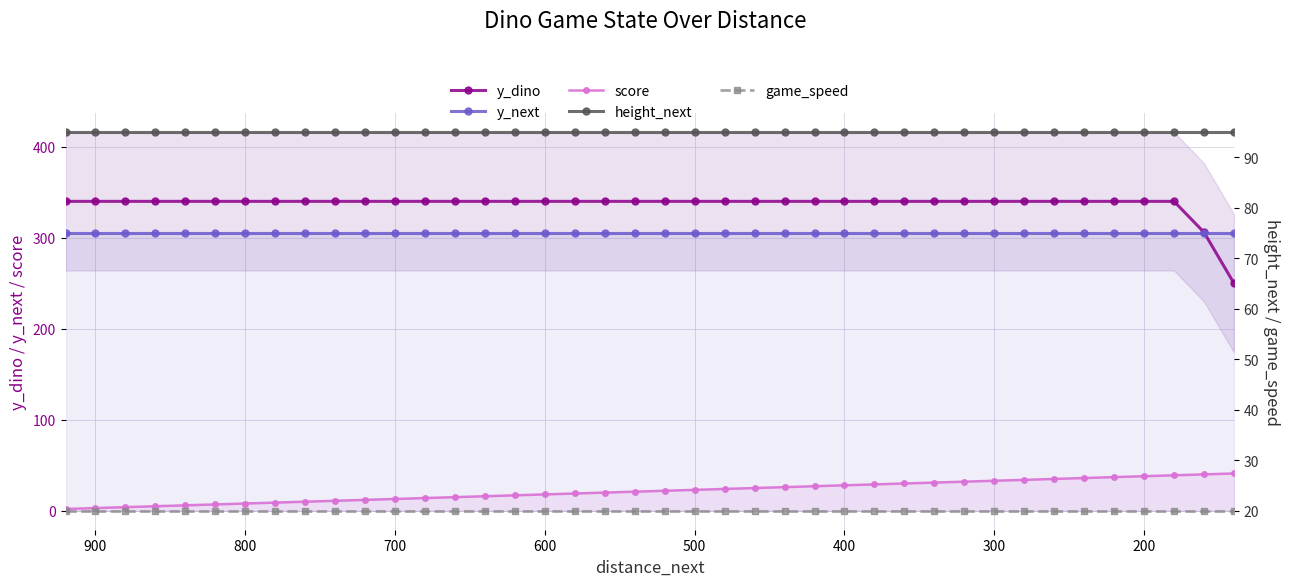

List the series in order of their peak value, lowest first.

game_speed, score, height_next, y_next, y_dino